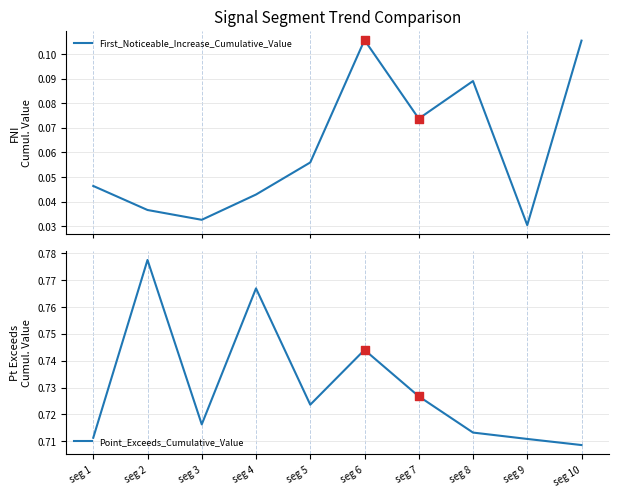

What are all the series names shown in the legend?

First_Noticeable_Increase_Cumulative_Value, Point_Exceeds_Cumulative_Value